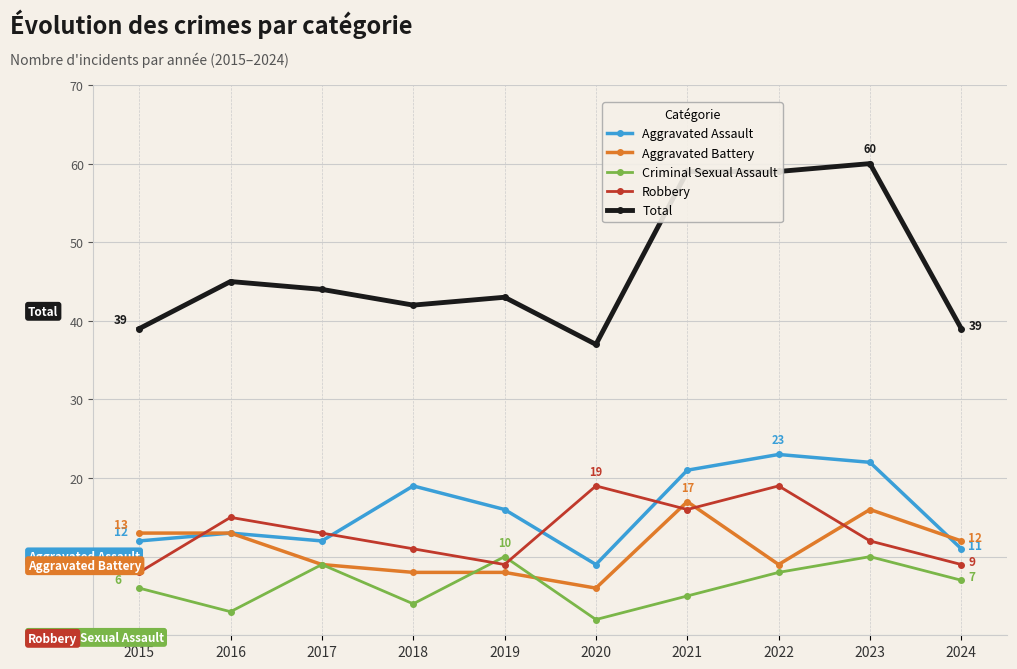

At how many categories does at least one series exceed 52?

3